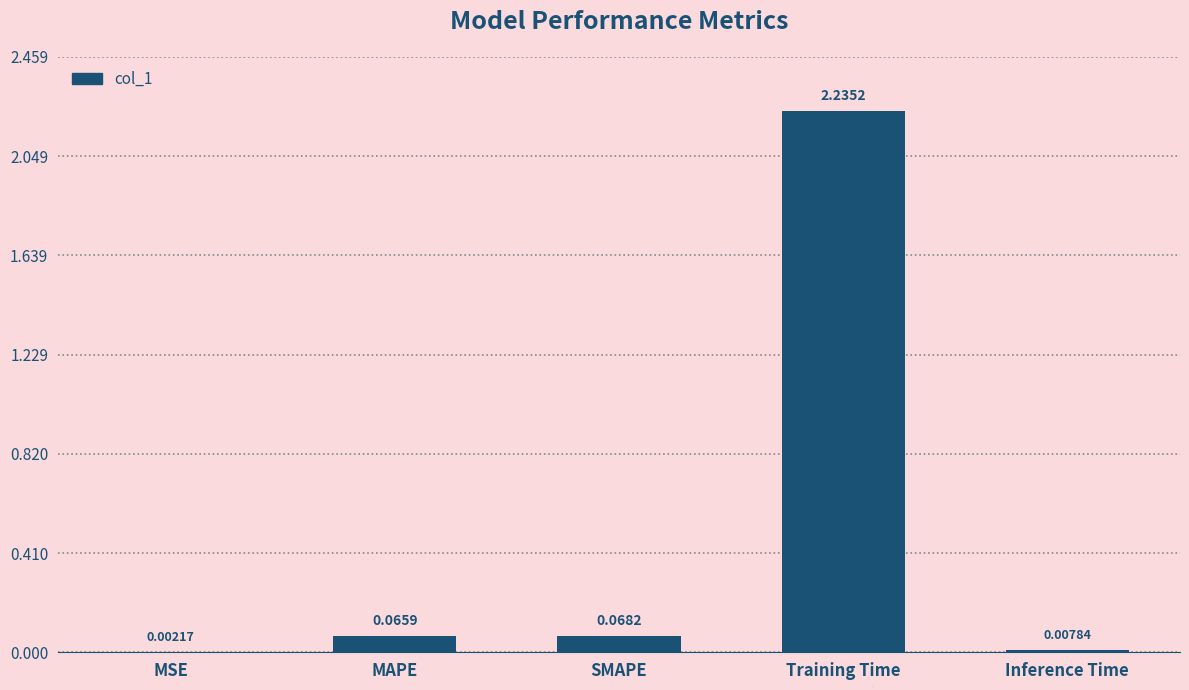

At which category does the chart reach its peak across all series?

Training Time